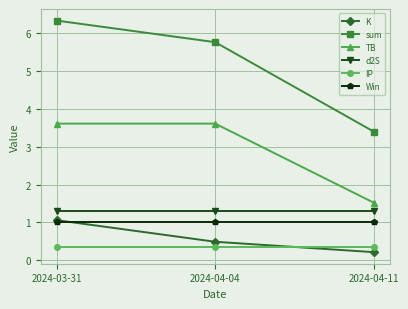

Rank the categories by sum value from highest to lowest.

2024-03-31, 2024-04-04, 2024-04-11